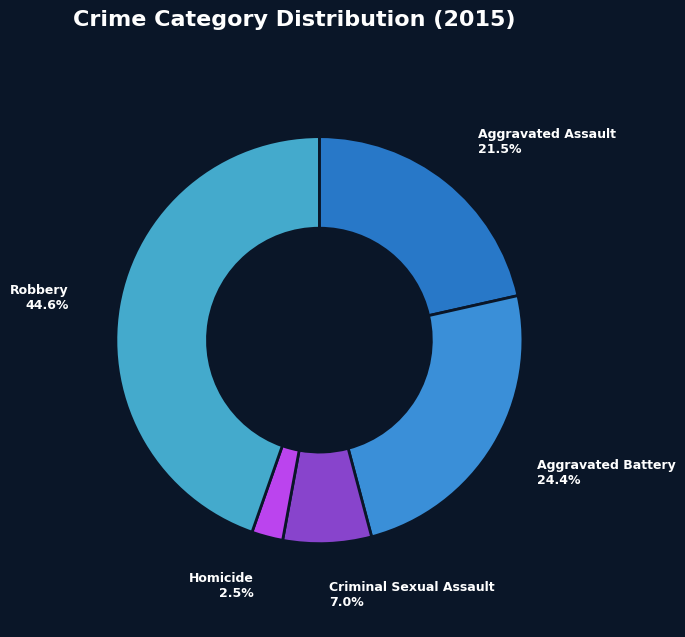

Is the sum of Aggravated Battery and Robbery greater than half?

Yes